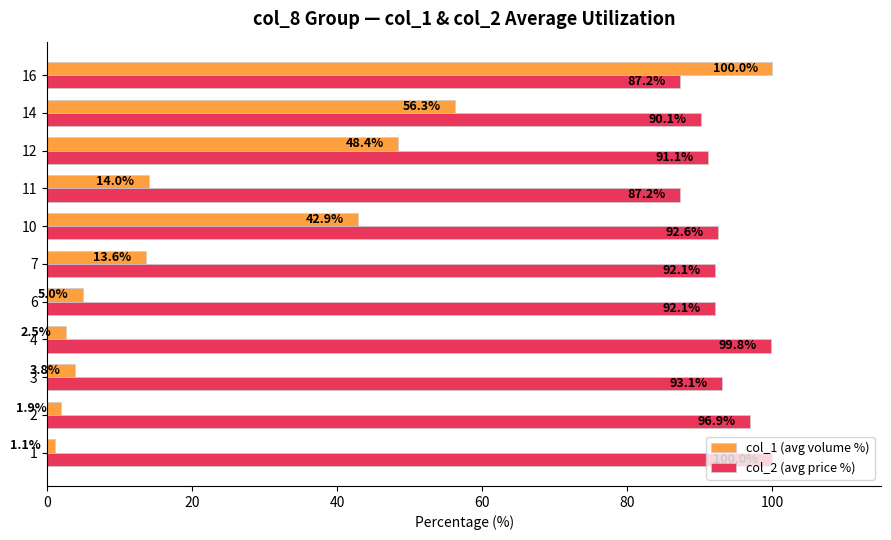

At 10, list the series in order from largest to smallest.

col_2 (avg price %), col_1 (avg volume %)